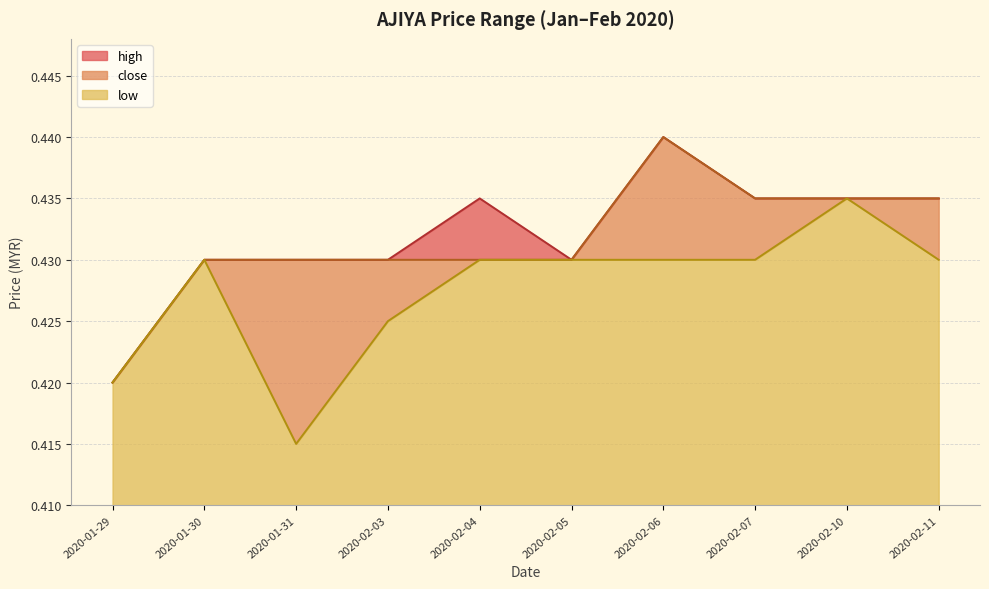

At which category is the sum across all series the highest?

2020-02-06